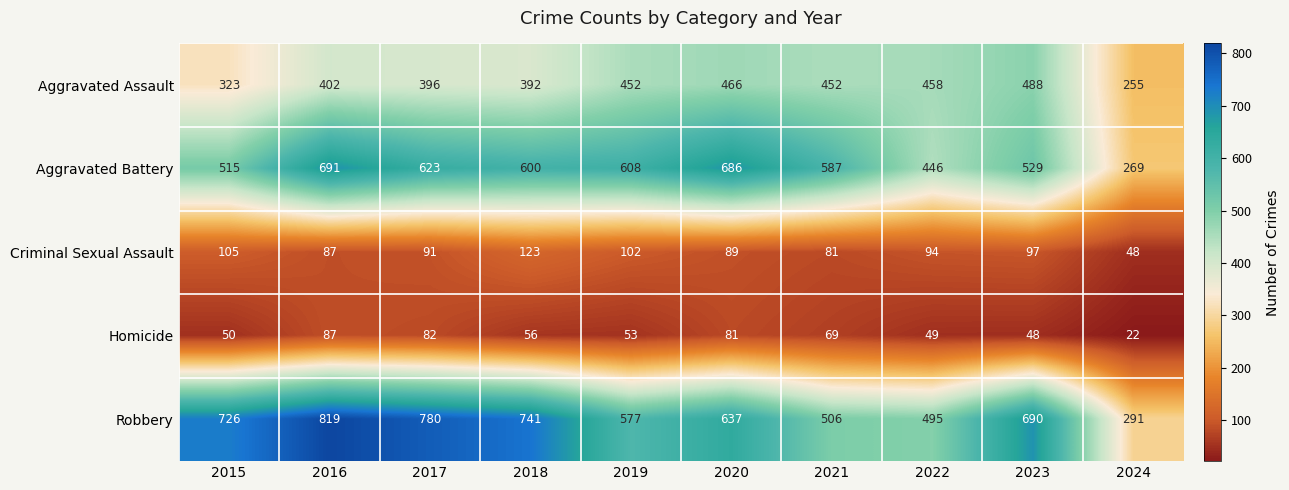

At which label is Aggravated Battery closest to 480?

2022